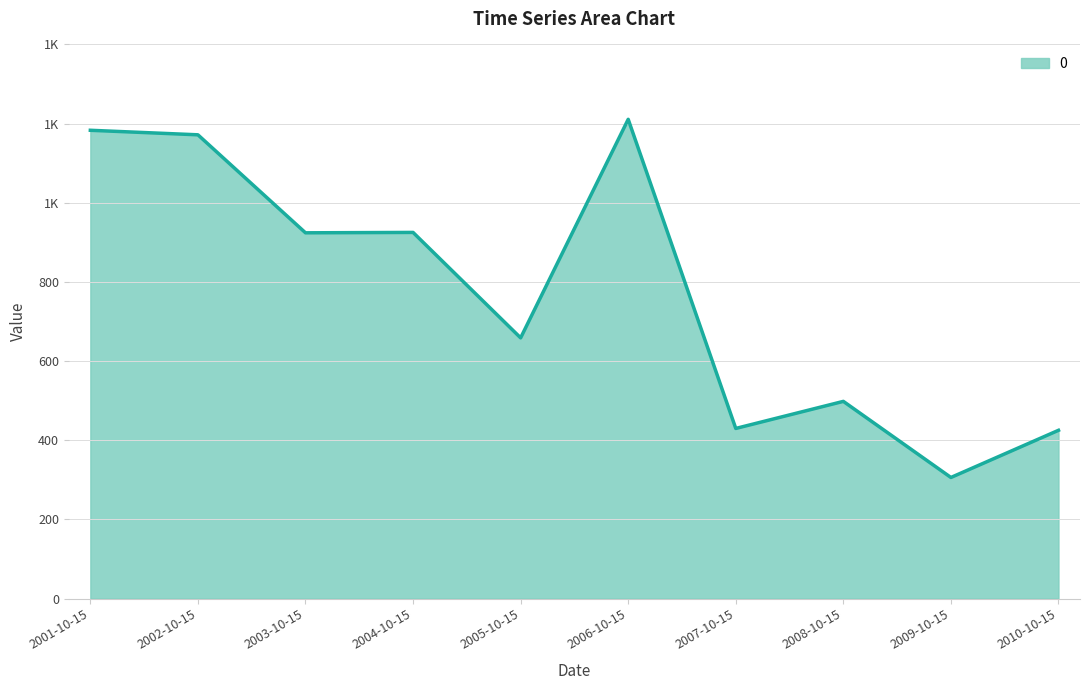

What is the change in value from 2006-10-15 to 2009-10-15?

-904.9